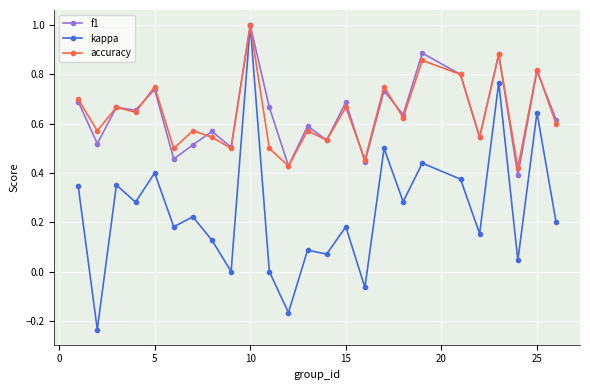

In f1, how many points are lower than both neighbors (excluding endpoints)?

10